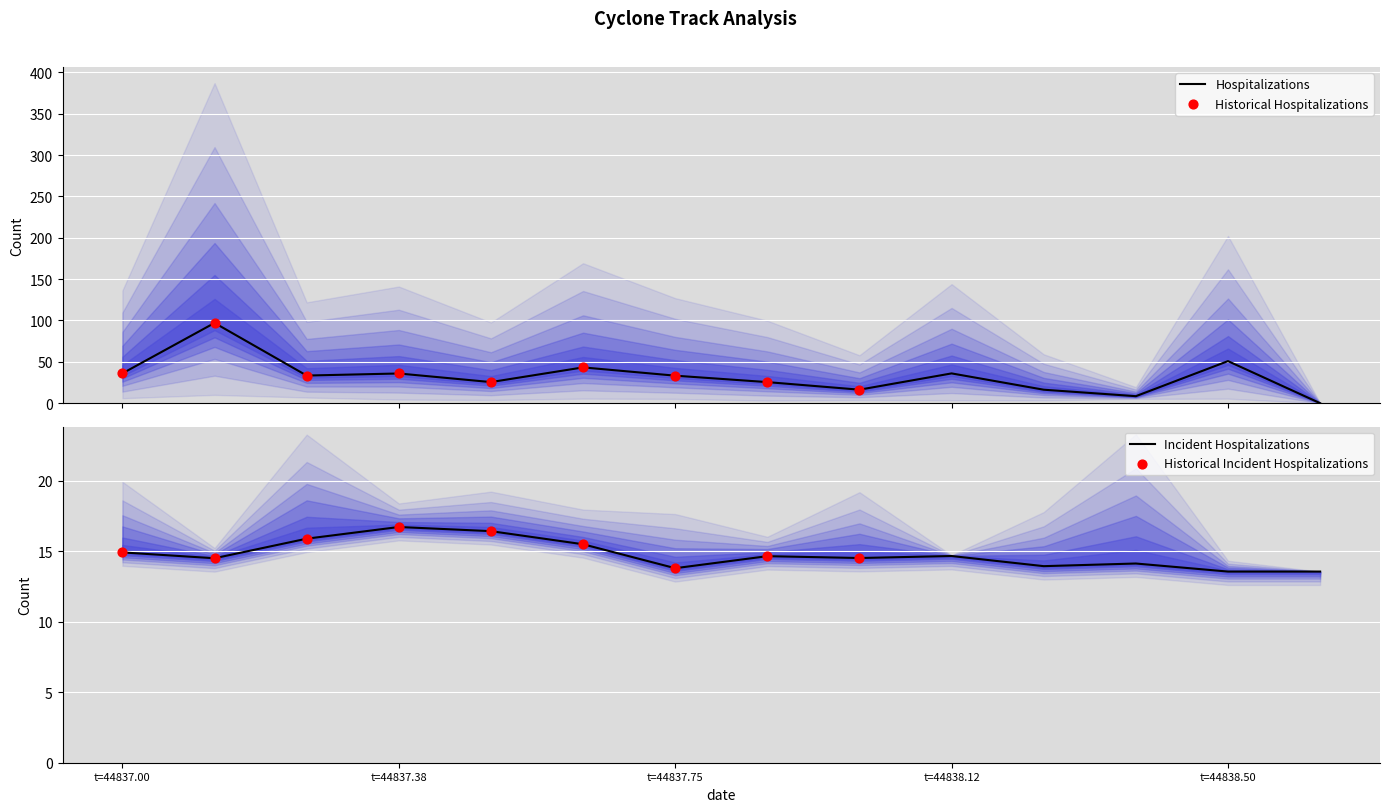

What is the maximum value for Hospitalizations?

97.0